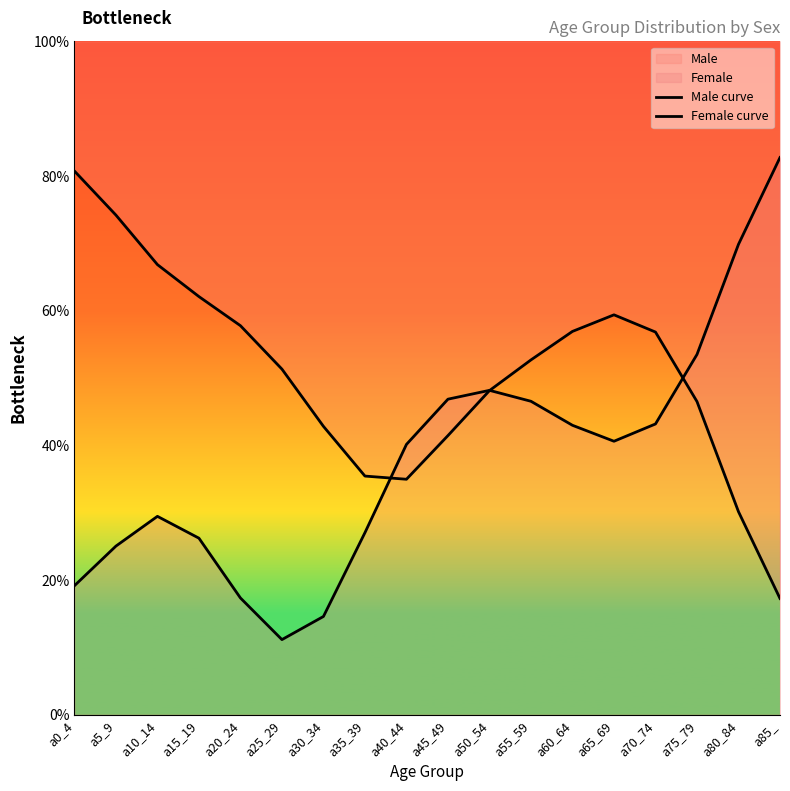

Reading left to right, extract all data points from this chart.

Male curve: 80.7	74.2	66.8	62.1	57.8	51.3	42.8	35.4	35.0	41.4	48.1	52.7	56.9	59.4	56.8	46.5	30.1	17.3
Female curve: 19.2	25.0	29.5	26.2	17.3	11.2	14.6	27.0	40.1	46.9	48.2	46.5	43.0	40.6	43.2	53.5	69.9	82.7